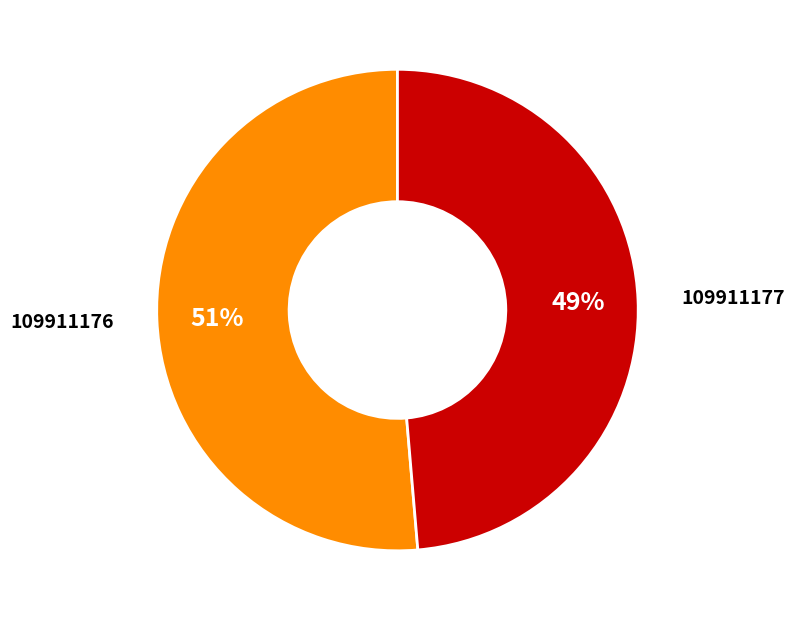

Is there any slice that represents more than half of the pie?

Yes